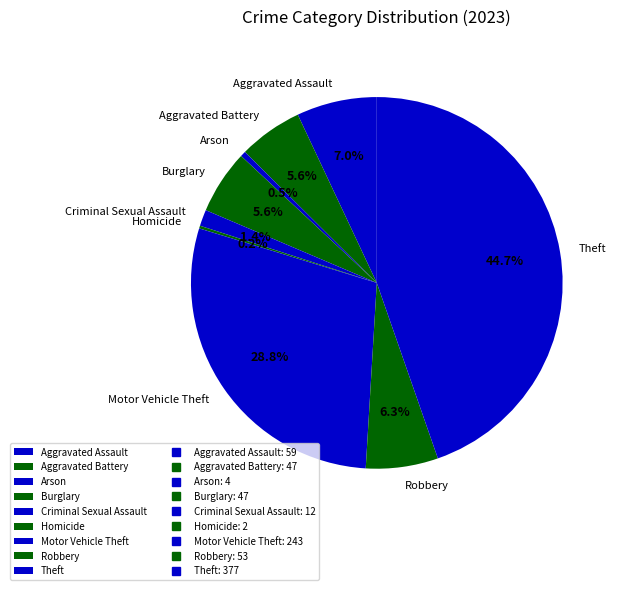

Is there any slice that represents more than half of the pie?

No